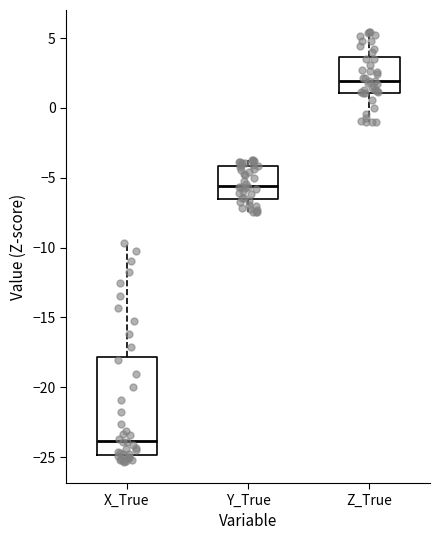

Reading left to right, transcribe this box plot: for each box, give where its median line is, the range the box spans, and where its two whiskers end, as read against the y-axis. The values are not printed on the chart, so give them approximately, as read against the axis.

X_True: median -24.0, box -25.0 to -18.0, whiskers -25.5 to -9.5
Y_True: median -5.5, box -6.5 to -4.0, whiskers -7.5 to -3.5
Z_True: median 2.0, box 1.0 to 3.5, whiskers -1.0 to 5.5